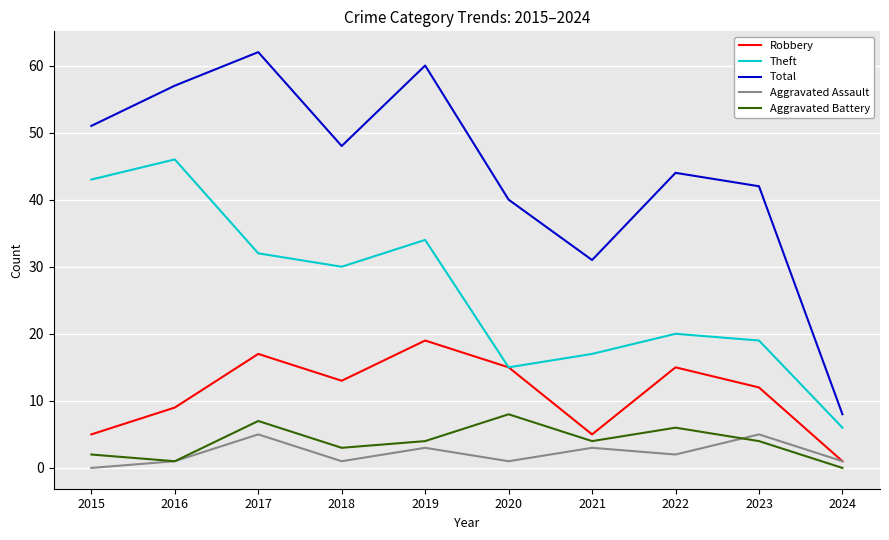

How many lines are shown in the chart?

5